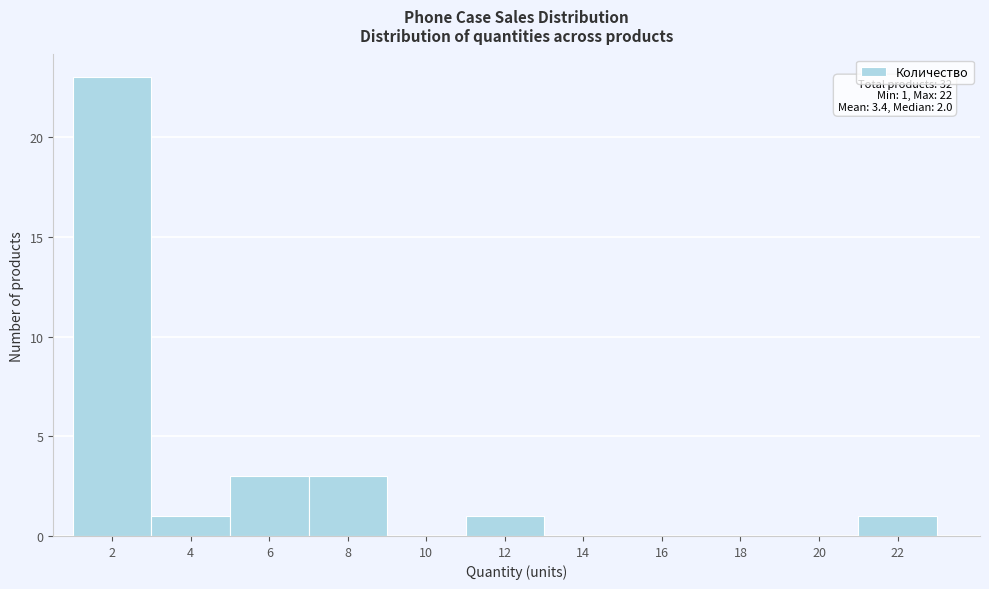

Reading left to right, transcribe all the data shown in this chart.

2=23	4=1	6=3	8=3	10=0	12=1	14=0	16=0	18=0	20=0	22=1